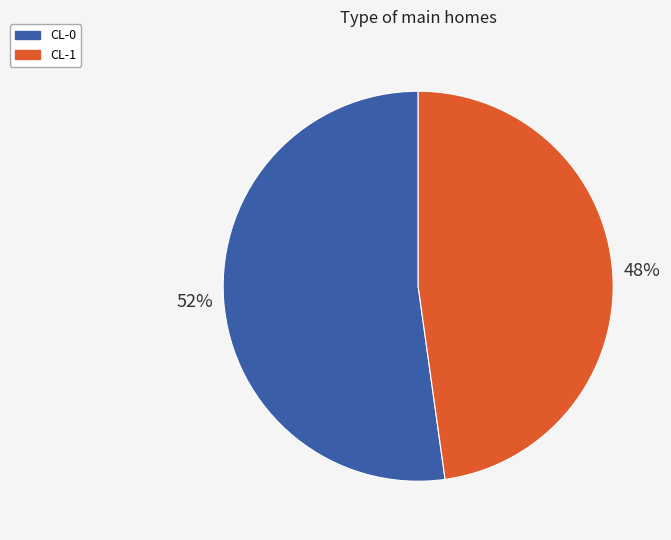

Which category has the smallest portion of the pie?

CL-1